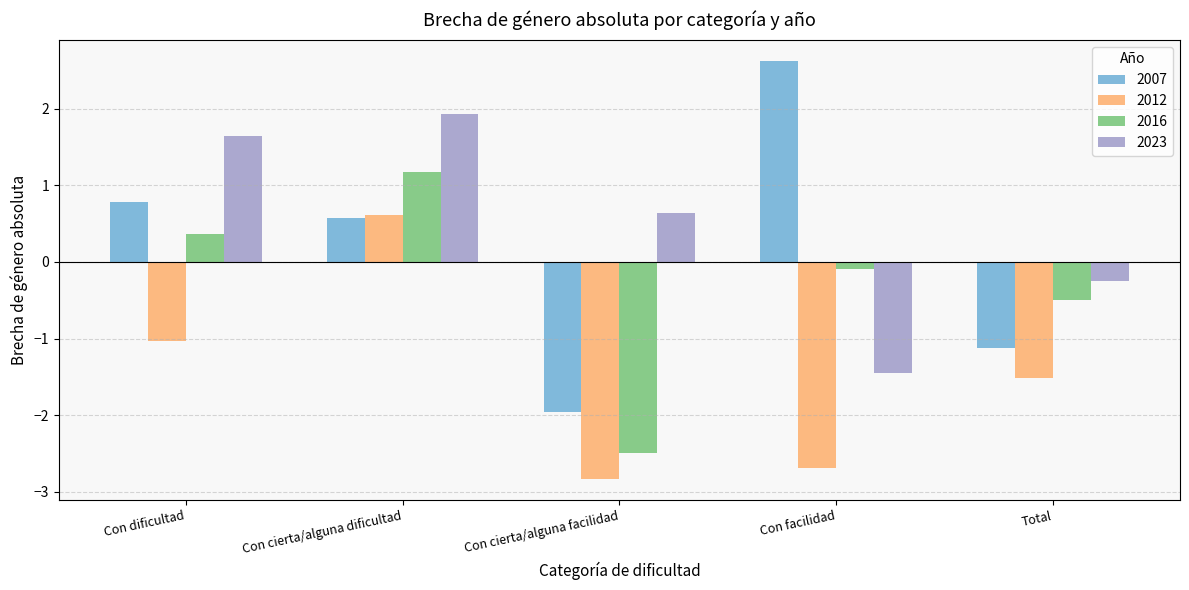

What is the sum of all 2016 values?

-1.6